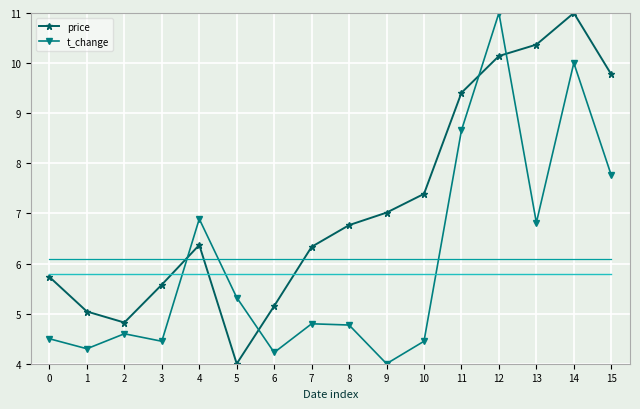

Which series ends up on top after the final intersection of t_change and price?

price